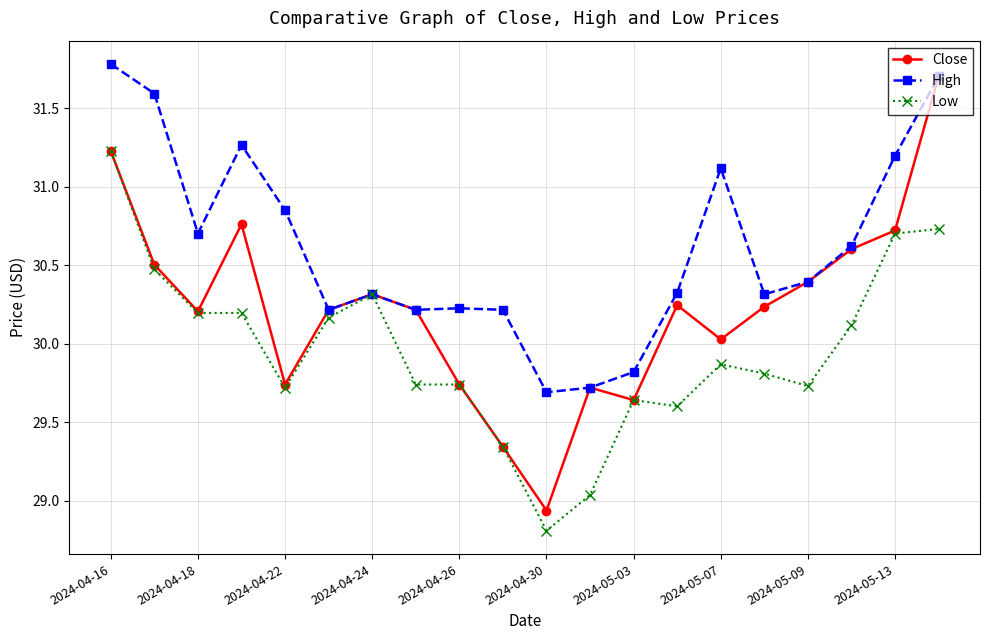

Is this an area chart (filled region under the line)?

No